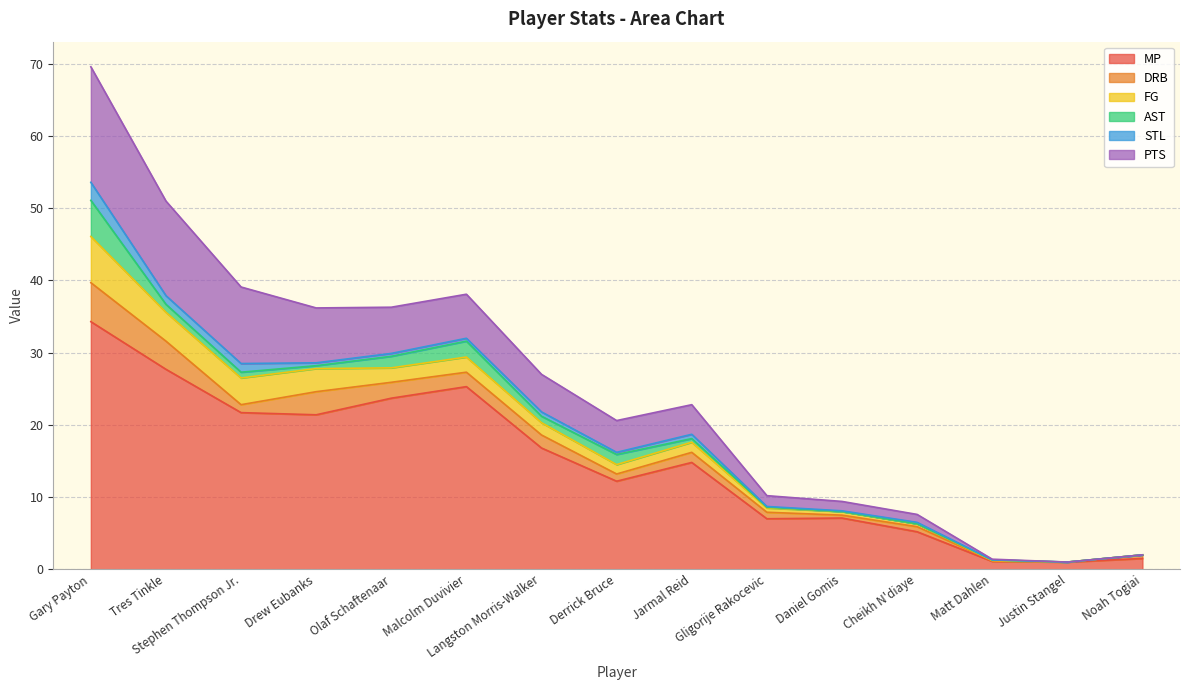

True or false: FG has more than 0 points higher than both neighbors.

True